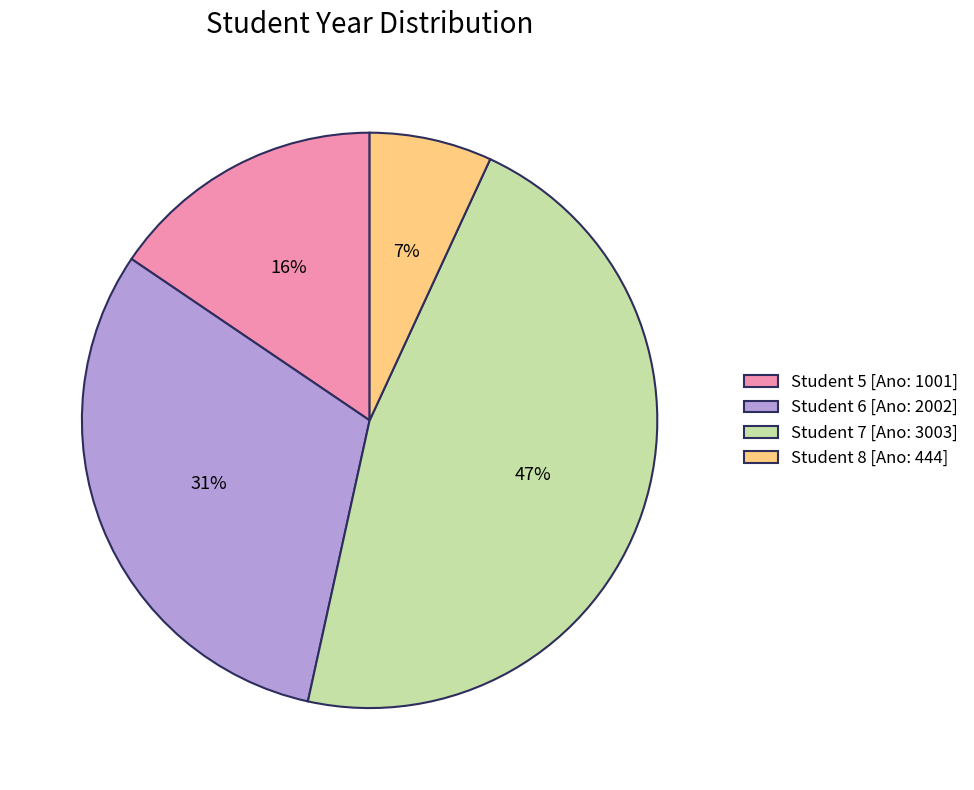

What percentage is the Student 6 [Ano: 2002] slice, to the nearest percent?

31%